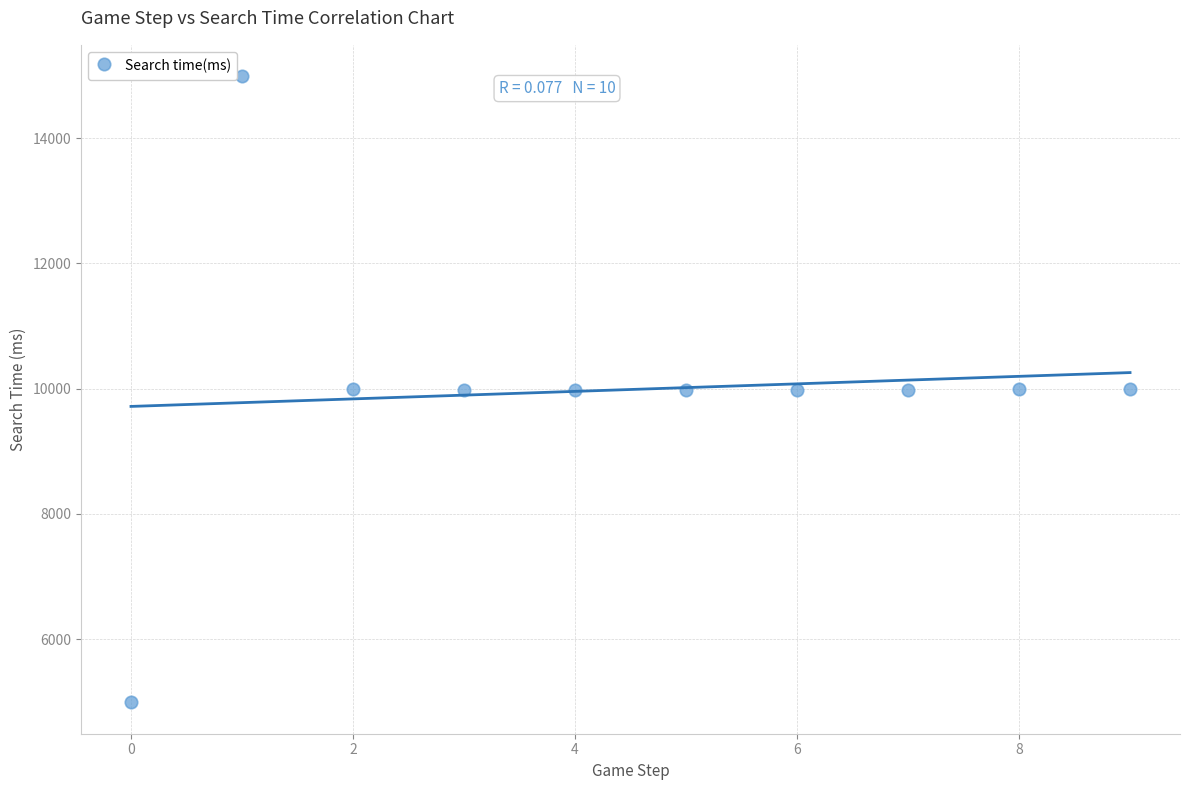

What is the range of Y values (max minus min)?

10000